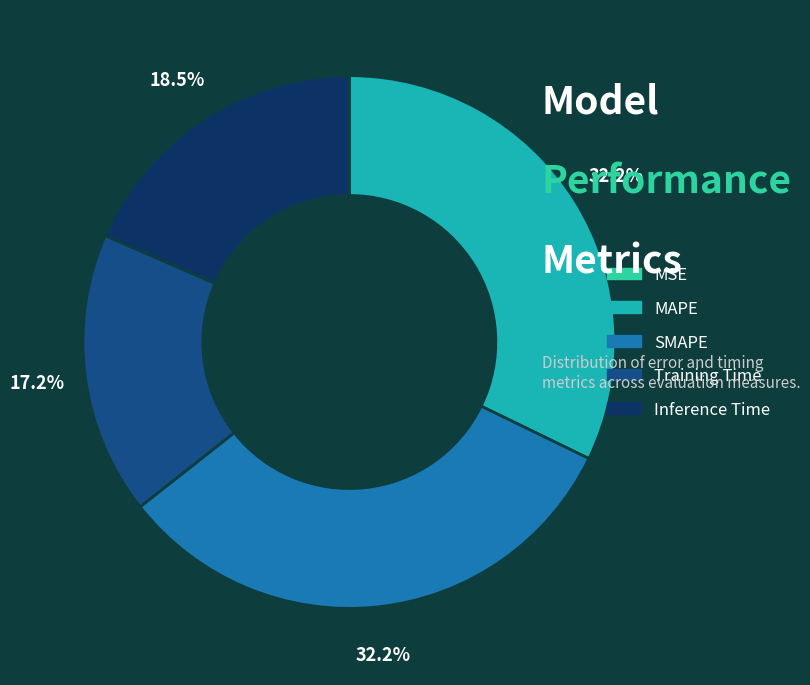

To the nearest percent, what percentage of the pie is Training Time?

17%